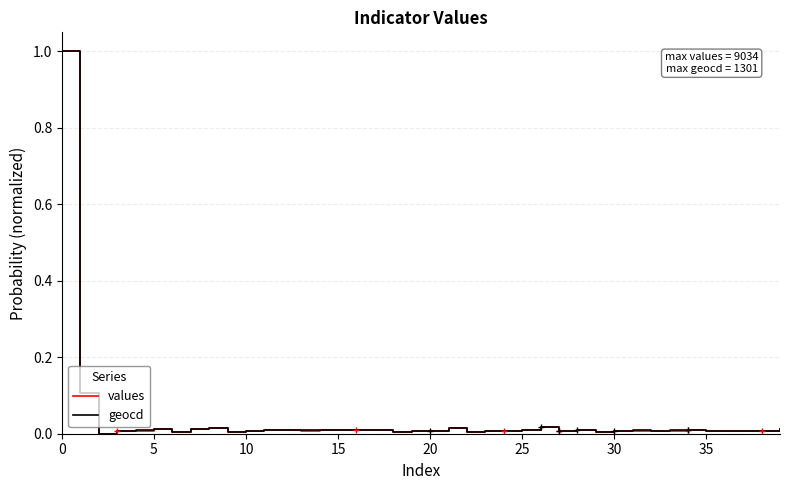

How many positive values does the values series have?

39